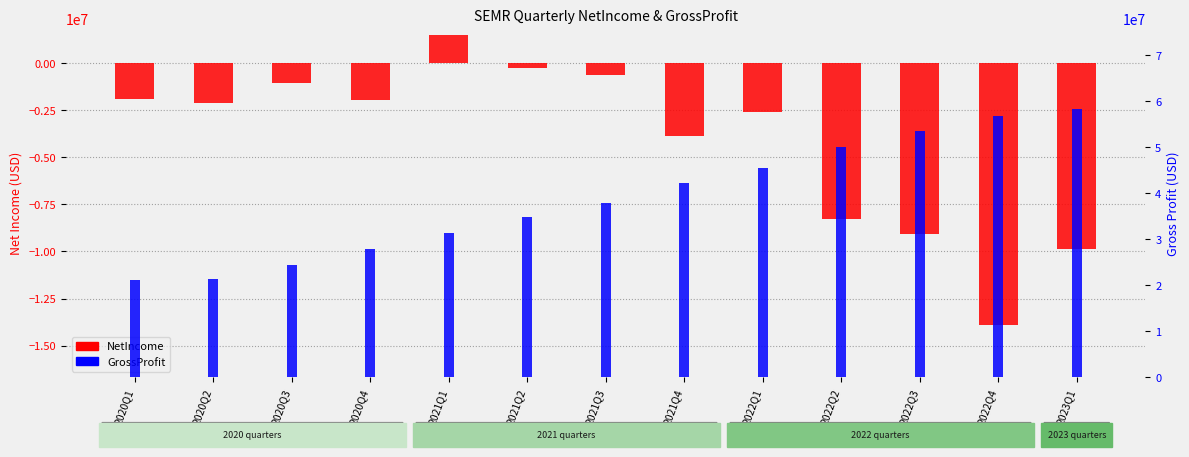

What are all the series names shown in the legend?

NetIncome (USD), GrossProfit (USD)